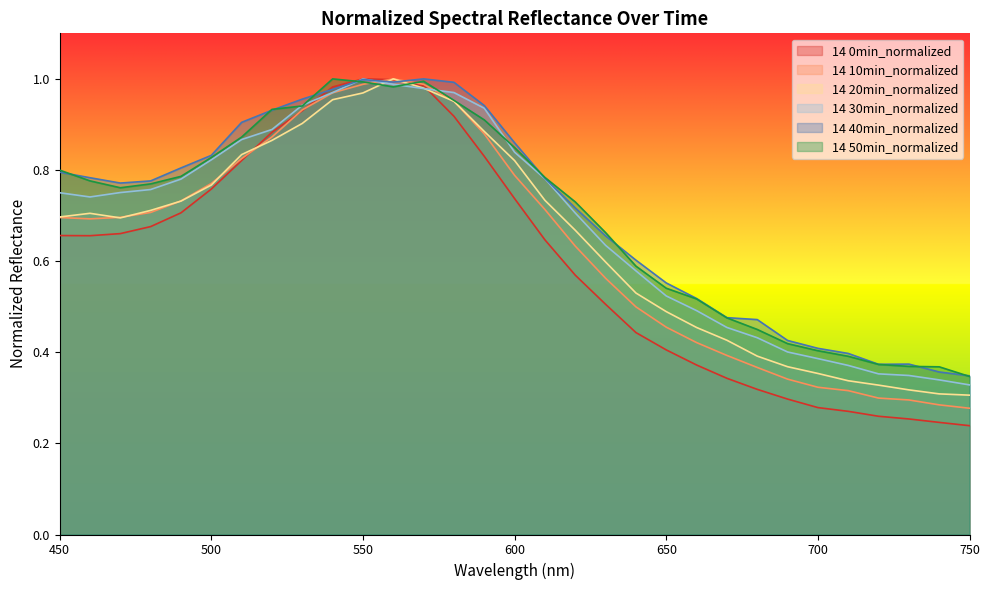

How many intersections are there between 14 40min_normalized and 14 30min_normalized?

2